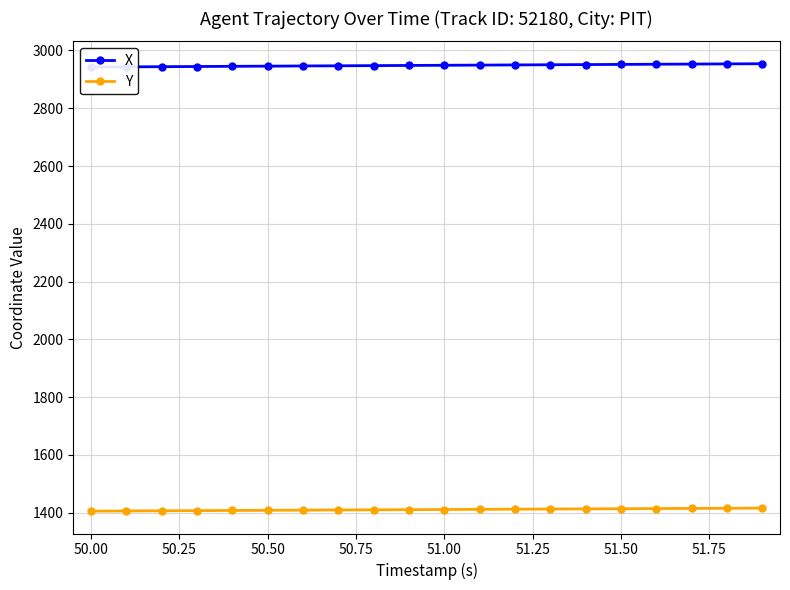

What are all the series names shown in the legend?

X, Y